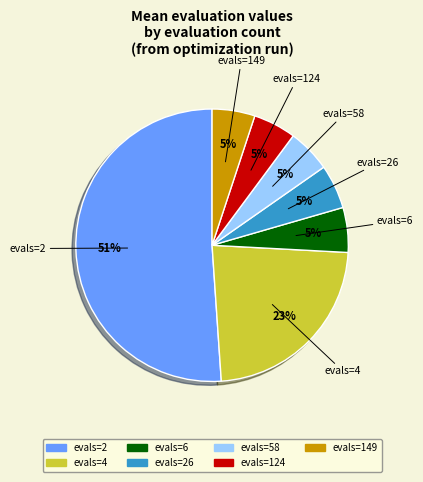

To the nearest percent, what is the difference between the evals=4 and evals=26 slice percentages?

18%